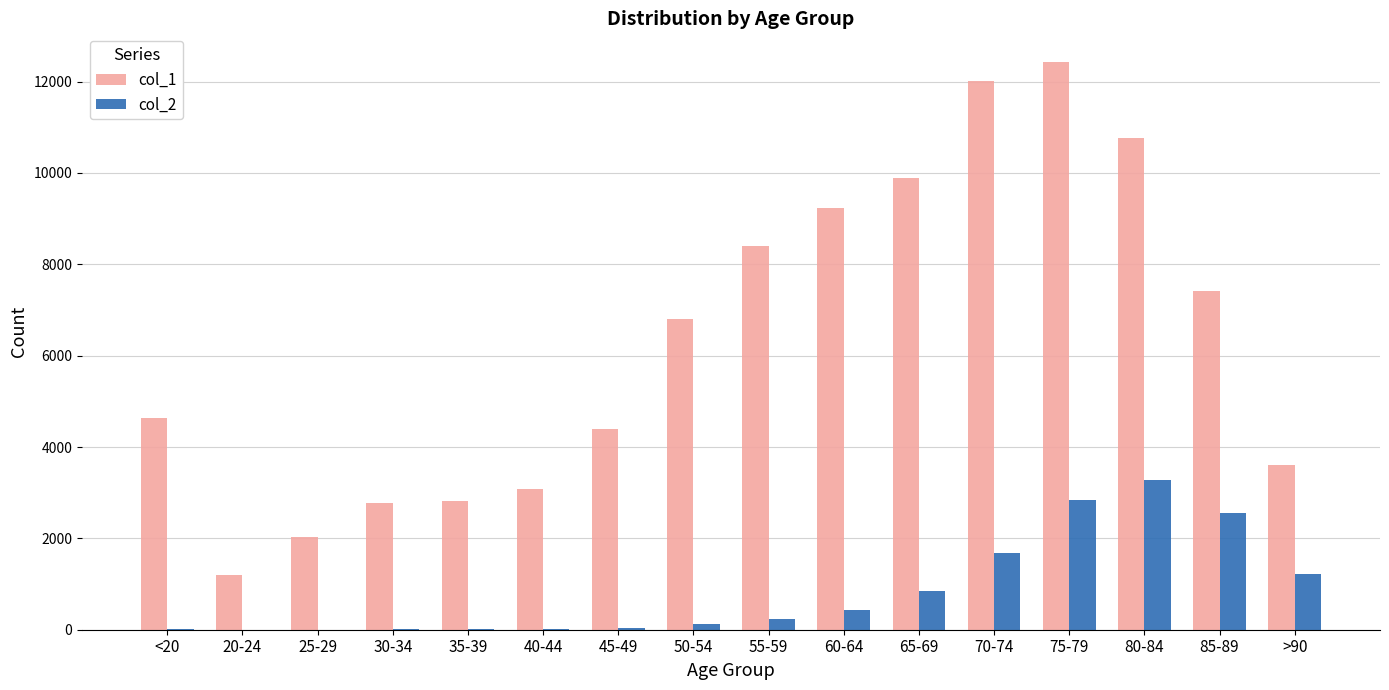

What is the maximum value shown in the chart?

12434